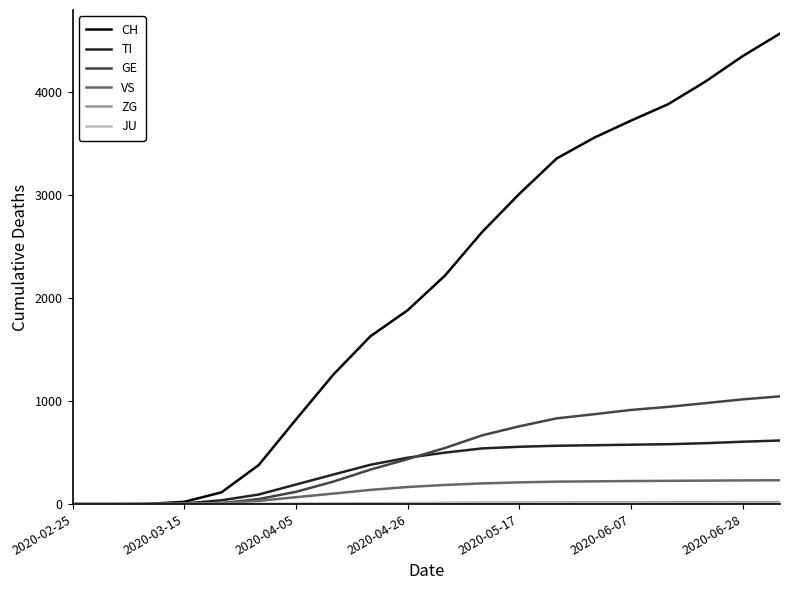

What is the maximum value for TI?

618